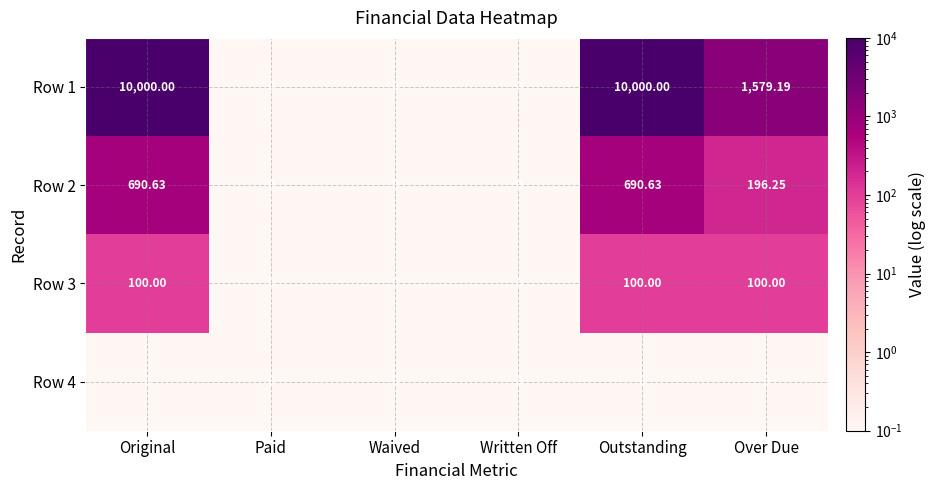

Rank the series by their maximum value, from lowest to highest.

Row 4, Row 3, Row 2, Row 1